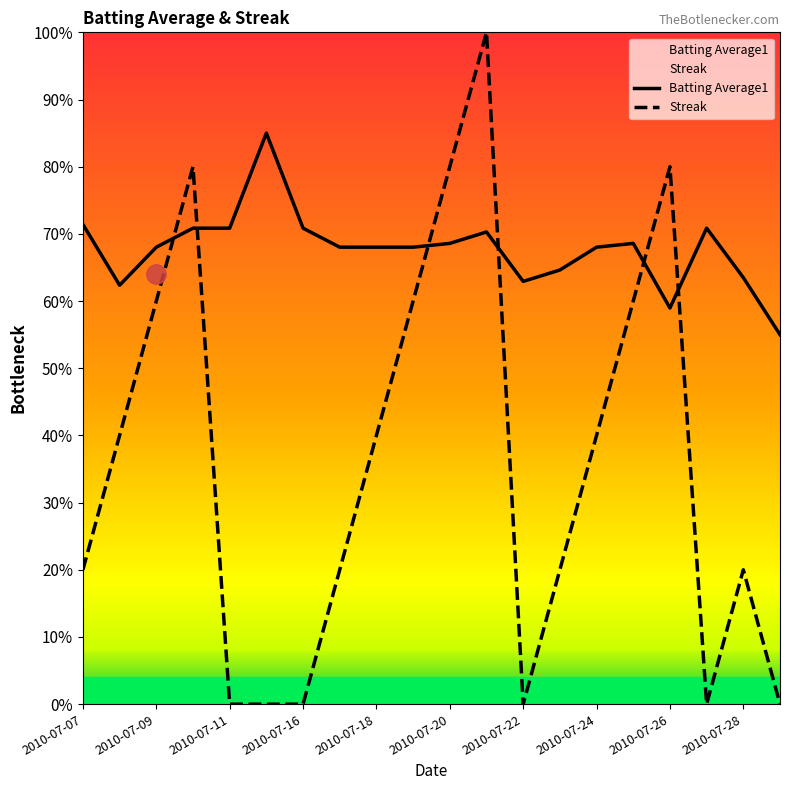

Count the number of data series in this chart.

2